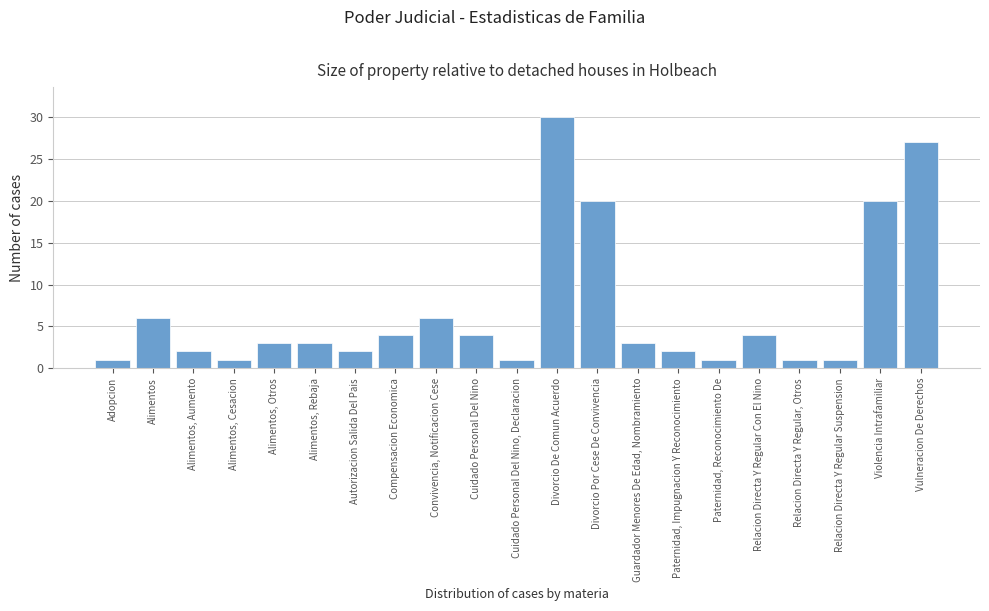

Reading left to right, list all the values displayed in this chart.

Adopcion=1	Alimentos=6	Alimentos, Aumento=2	Alimentos, Cesacion=1	Alimentos, Otros=3	Alimentos, Rebaja=3	Autorizacion Salida Del Pais=2	Compensacion Economica=4	Convivencia, Notificacion Cese=6	Cuidado Personal Del Nino=4	Cuidado Personal Del Nino, Declaracion=1	Divorcio De Comun Acuerdo=30	Divorcio Por Cese De Convivencia=20	Guardador Menores De Edad, Nombramiento=3	Paternidad, Impugnacion Y Reconocimiento=2	Paternidad, Reconocimiento De=1	Relacion Directa Y Regular Con El Nino=4	Relacion Directa Y Regular, Otros=1	Relacion Directa Y Regular Suspension=1	Violencia Intrafamiliar=20	Vulneracion De Derechos=27